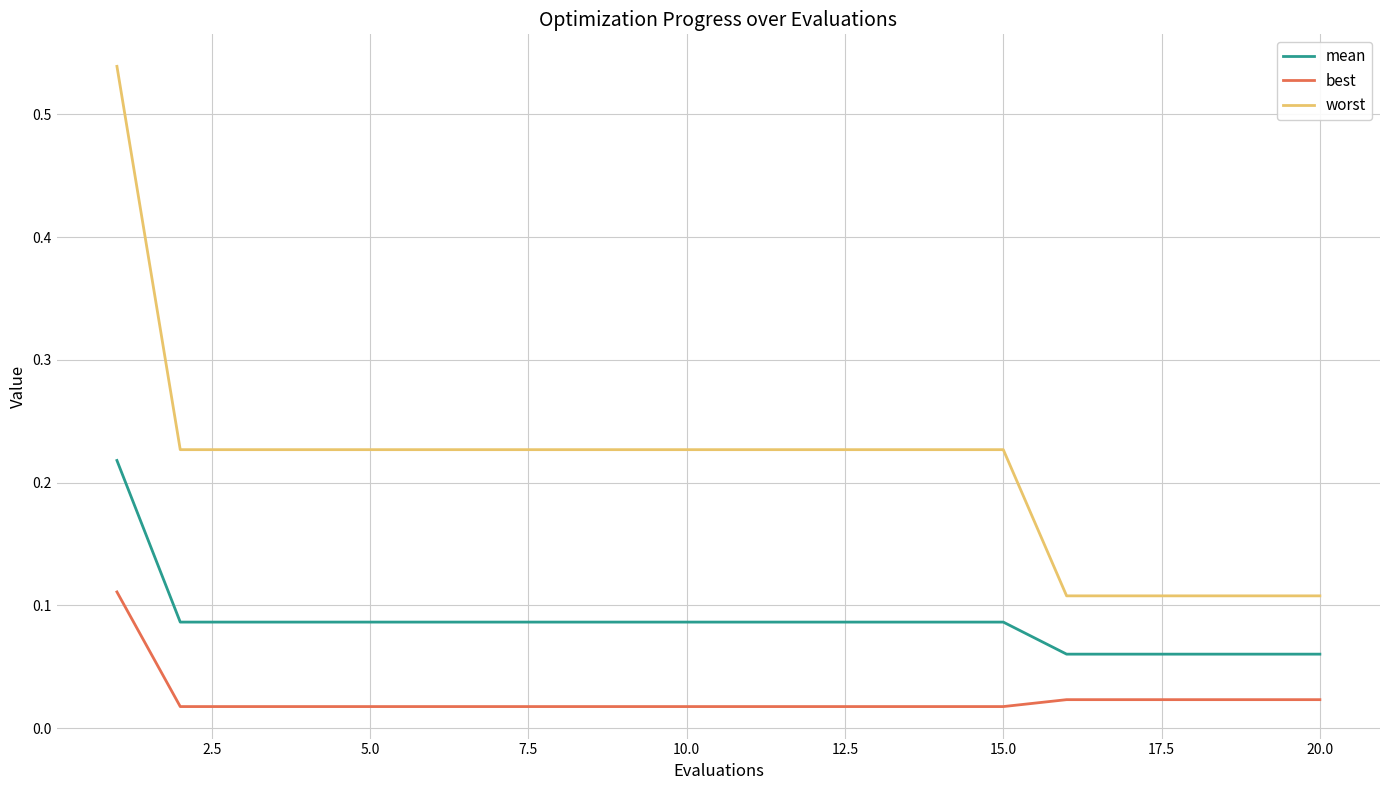

Which series has the largest range (max minus min)?

worst